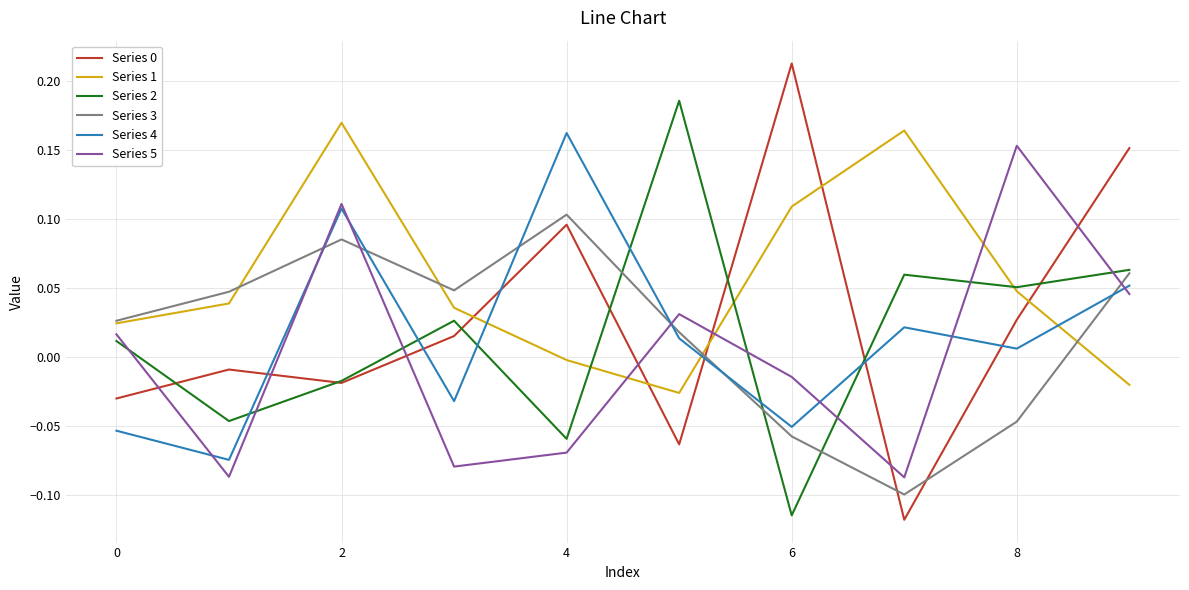

How many times do Series 4 and Series 1 cross each other?

3